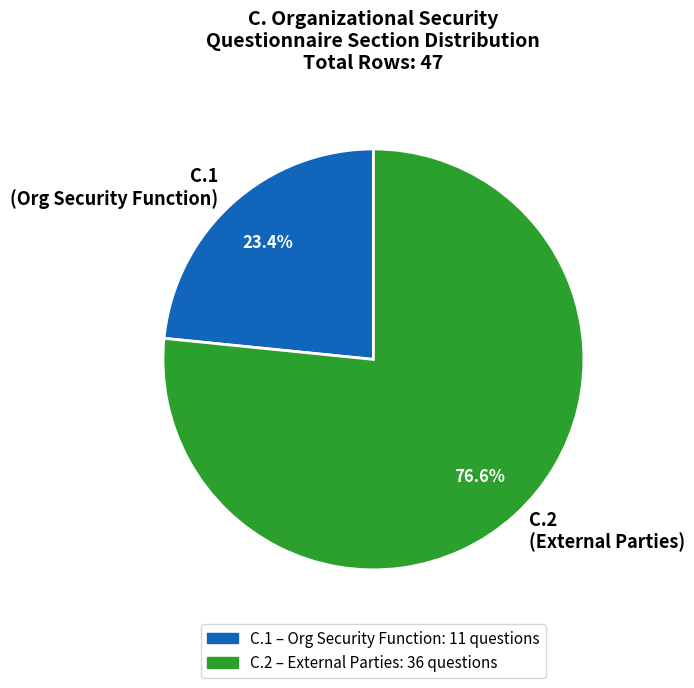

Approximately how many times larger is the value at C.1 (Org Security Function) compared to C.2 (External Parties)?

0.3